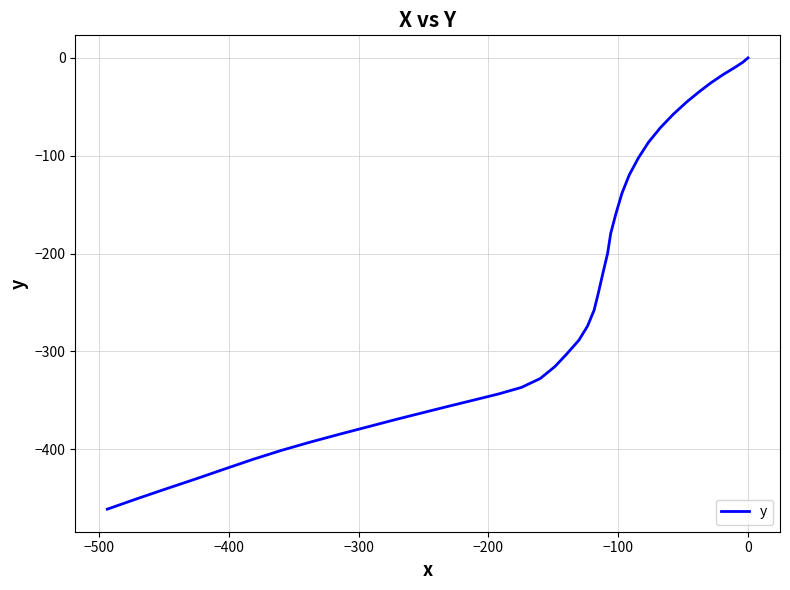

Reading left to right, extract all data points from this chart.

0.0	-4.5	-9.6	-17.0	-25.6	-34.6	-45.0	-57.9	-71.3	-86.3	-102.3	-119.6	-138.6	-158.8	-179.4	-199.8	-220.5	-240.1	-257.8	-273.9	-288.4	-302.4	-315.4	-327.6	-336.7	-343.3	-349.4	-355.7	-362.3	-369.3	-376.8	-384.5	-392.6	-401.0	-410.2	-419.9	-429.8	-439.9	-450.4	-461.1